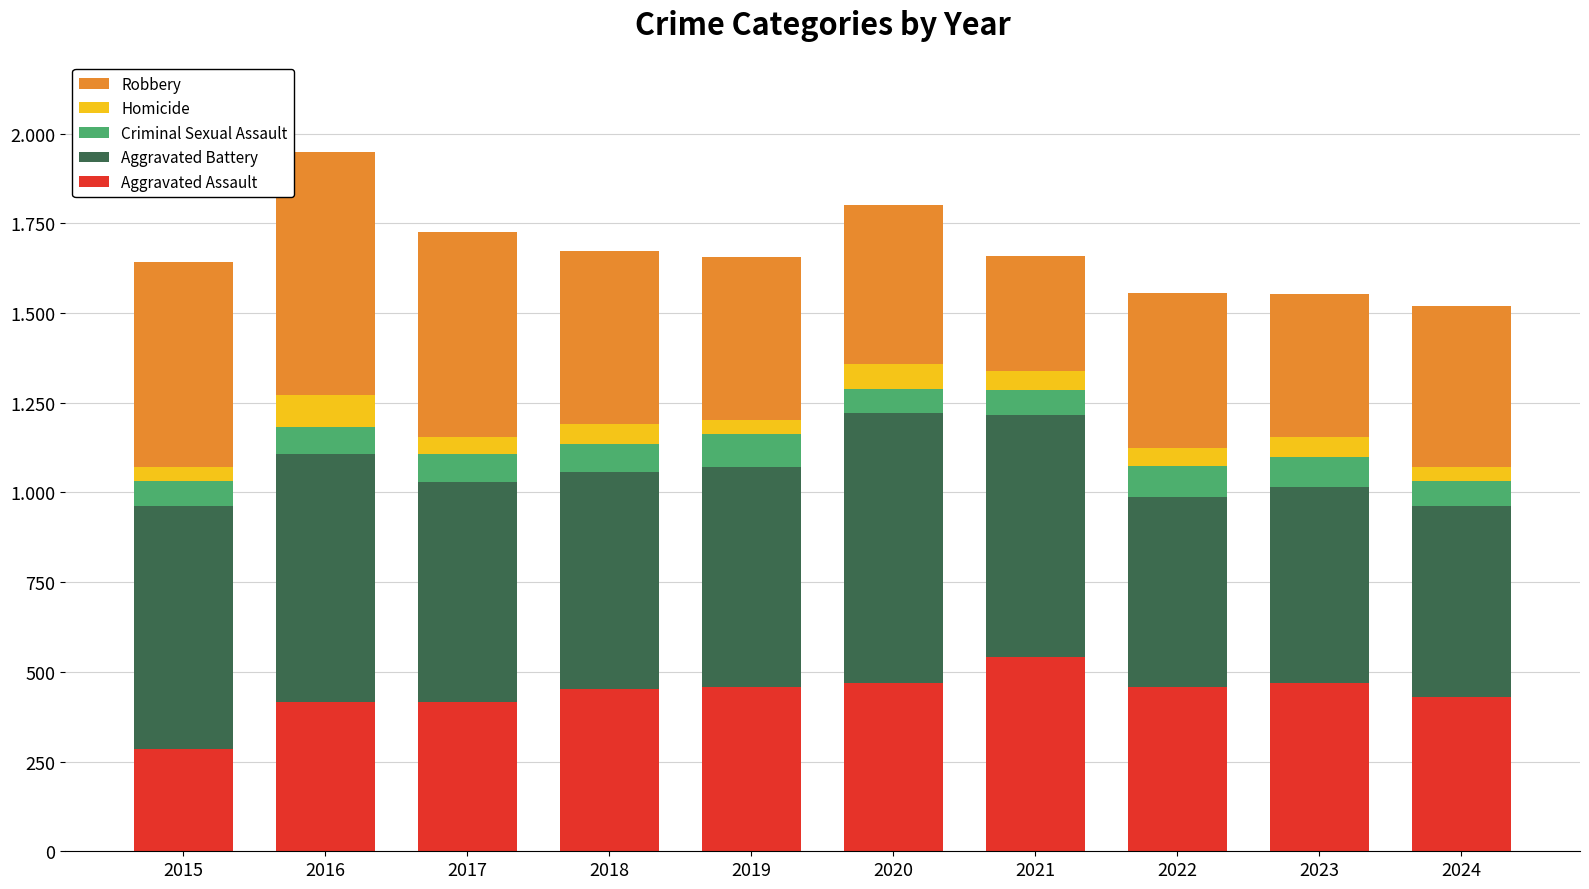

Does the chart contain any negative values?

No